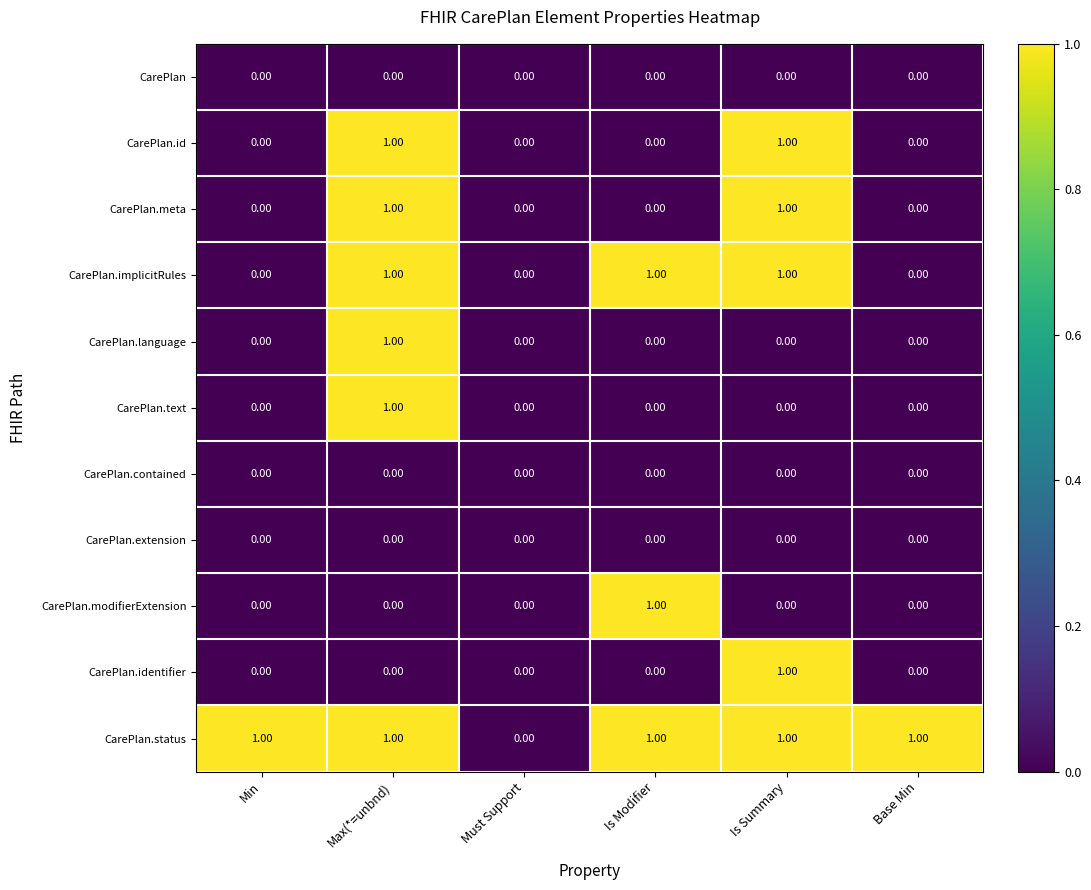

Is the value of CarePlan.meta at Min greater than the value of CarePlan.id at Is Summary?

No